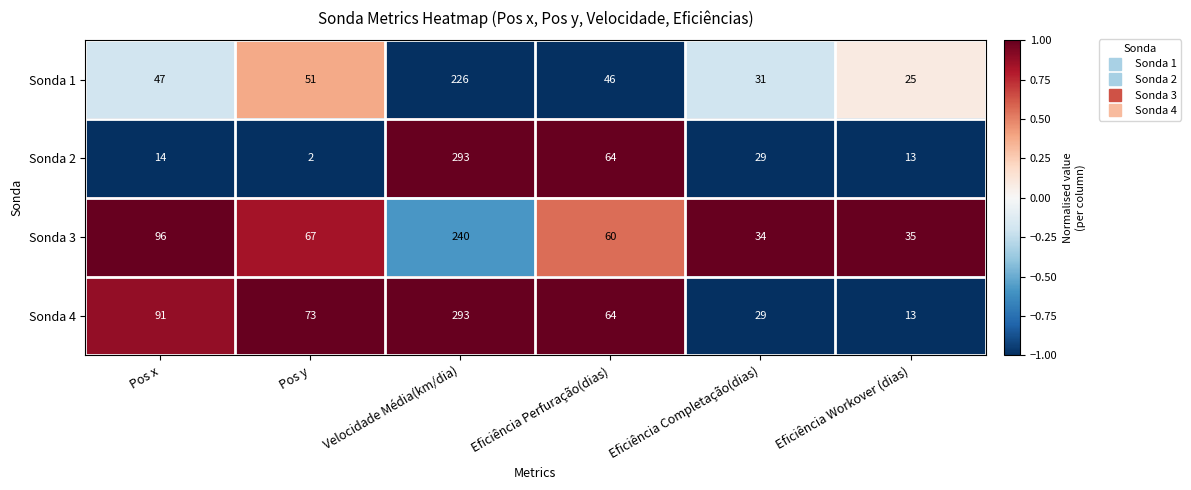

What is the sum of the Sonda 4 values at Velocidade Média(km/dia) and Eficiência Workover (dias)?

306